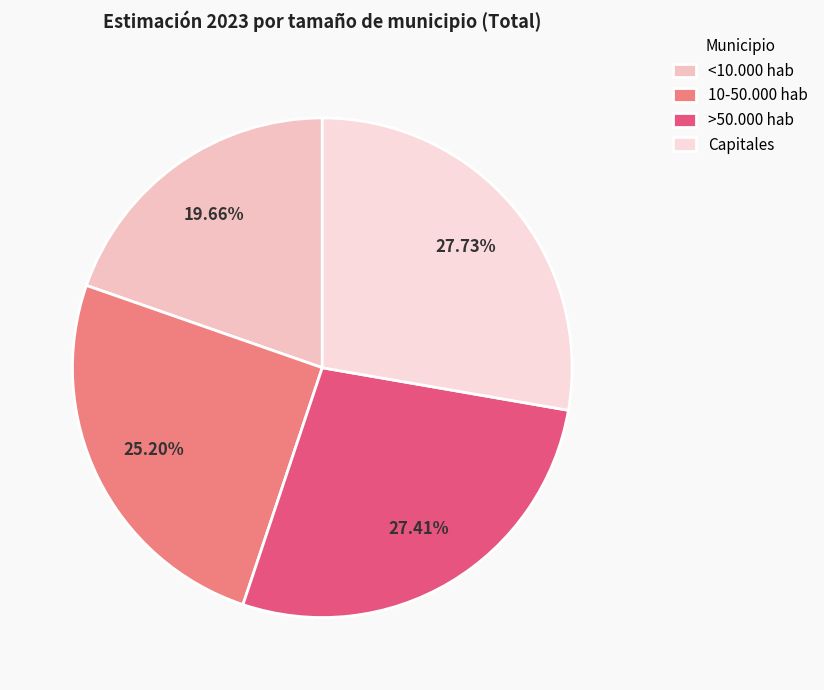

Does >50.000 hab represent more than half of the total?

No